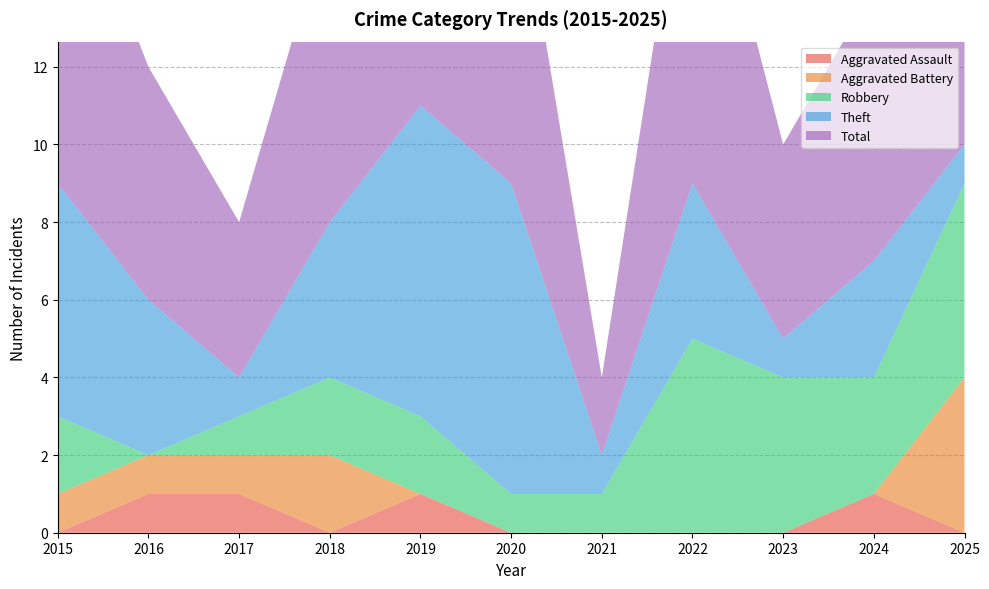

Reading left to right, transcribe all the data shown in this chart.

Aggravated Assault: 2015=0	2016=1	2017=1	2018=0	2019=1	2020=0	2021=0	2022=0	2023=0	2024=1	2025=0
Aggravated Battery: 2015=1	2016=1	2017=1	2018=2	2019=0	2020=0	2021=0	2022=0	2023=0	2024=0	2025=4
Robbery: 2015=2	2016=0	2017=1	2018=2	2019=2	2020=1	2021=1	2022=5	2023=4	2024=3	2025=5
Theft: 2015=6	2016=4	2017=1	2018=4	2019=8	2020=8	2021=1	2022=4	2023=1	2024=3	2025=1
Total: 2015=9	2016=6	2017=4	2018=8	2019=11	2020=9	2021=2	2022=10	2023=5	2024=7	2025=10